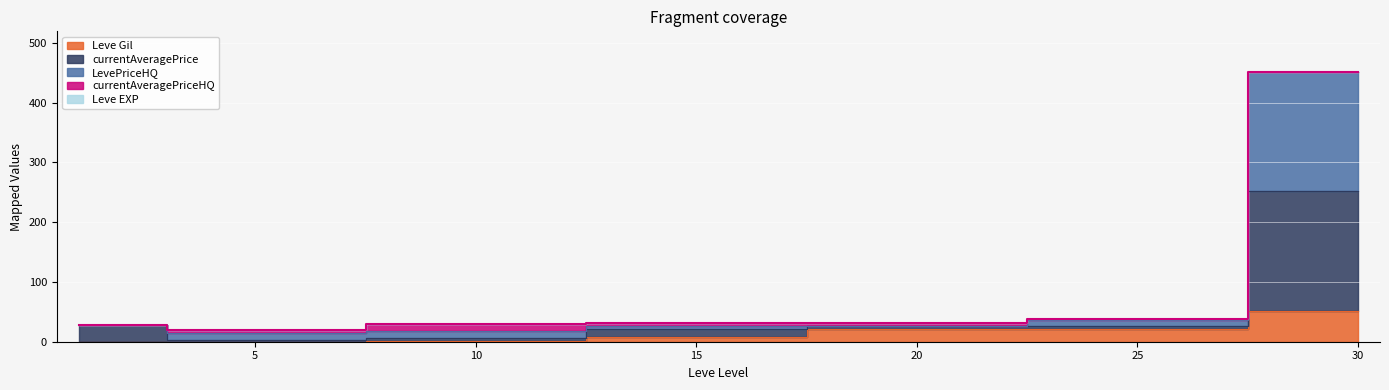

Which series has the widest spread of values?

currentAveragePrice